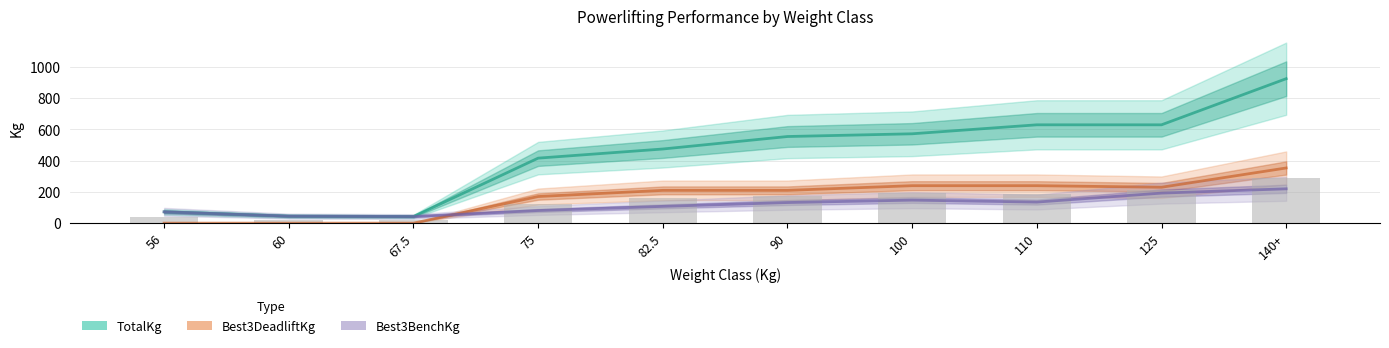

Which series has the largest range (max minus min)?

TotalKg